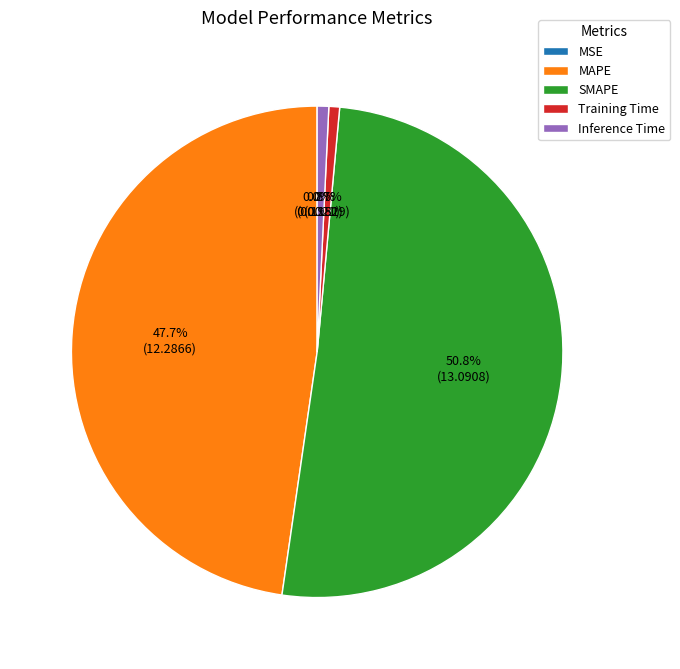

Which slice represents more than half of the pie?

SMAPE